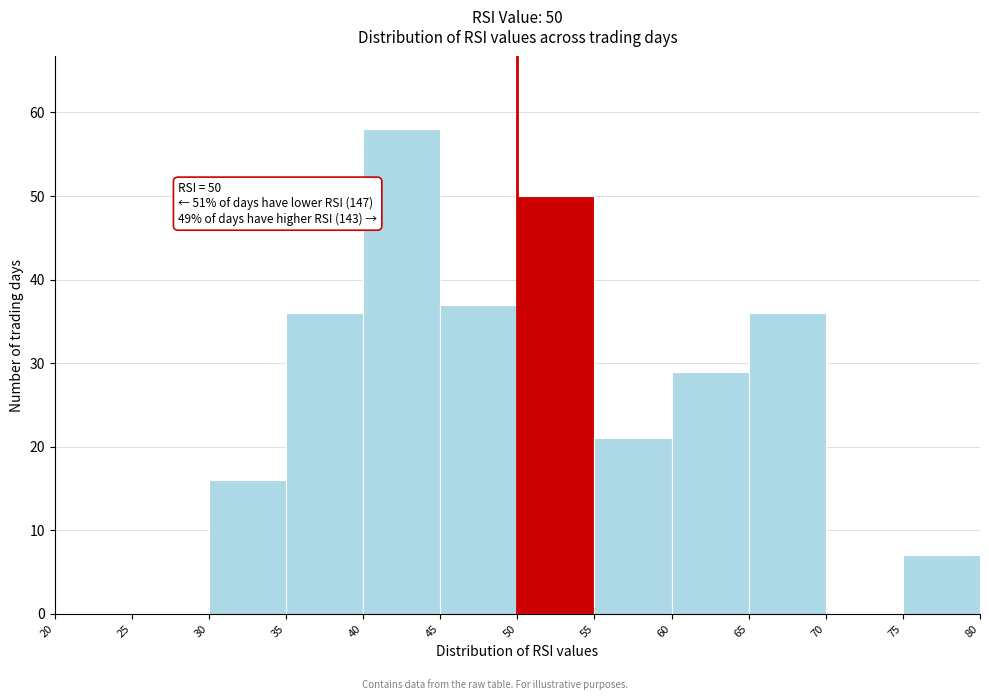

Over which range of the x-axis is the bar tallest?

40 to 45